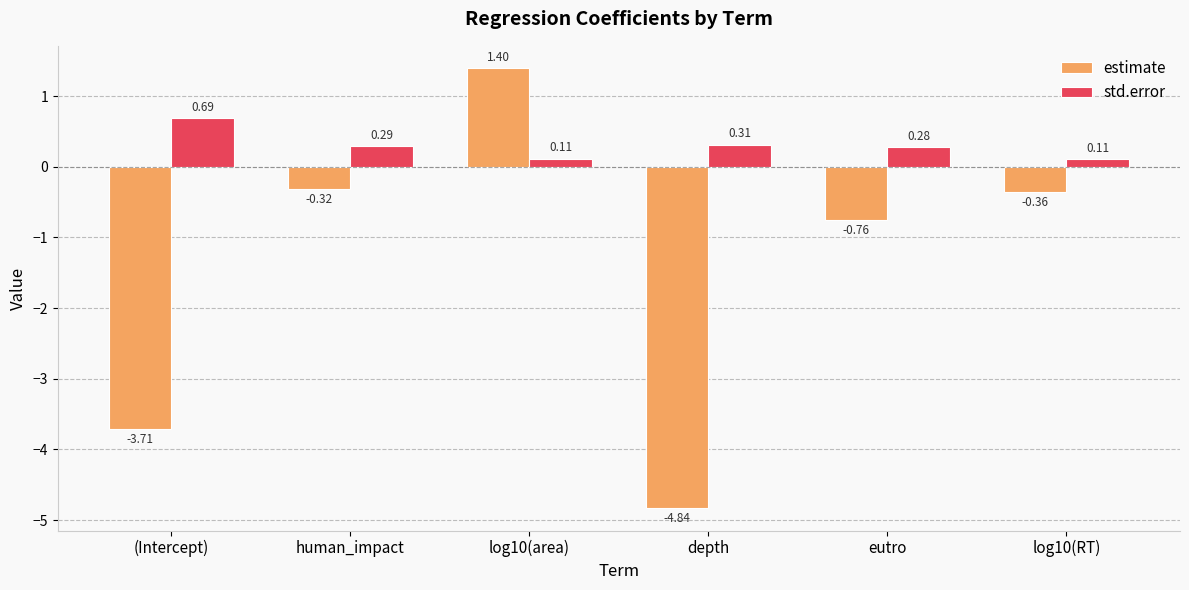

Where is estimate nearest to the value -1?

eutro